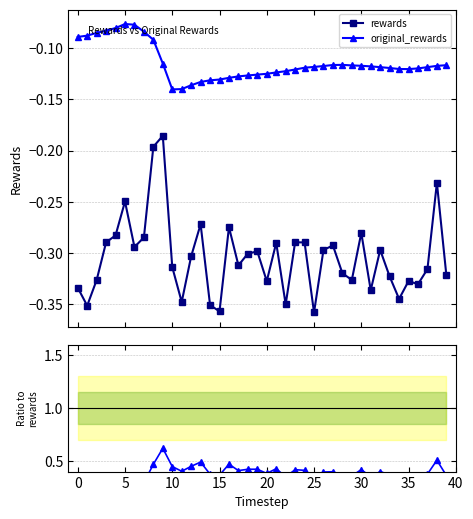

What is the sum of the original_rewards values at 29 and 11?

-0.3